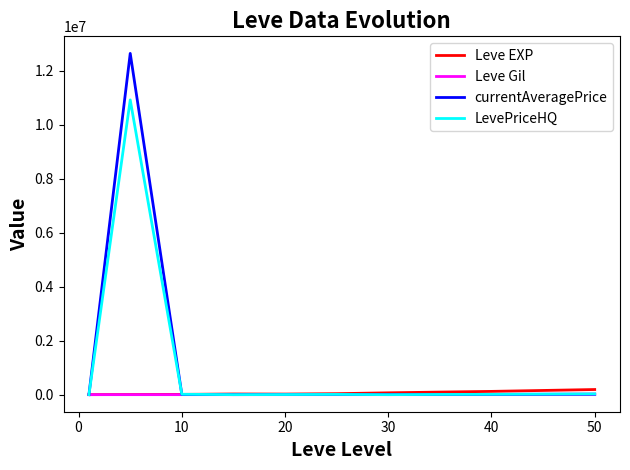

What is the greatest value displayed?

12633254